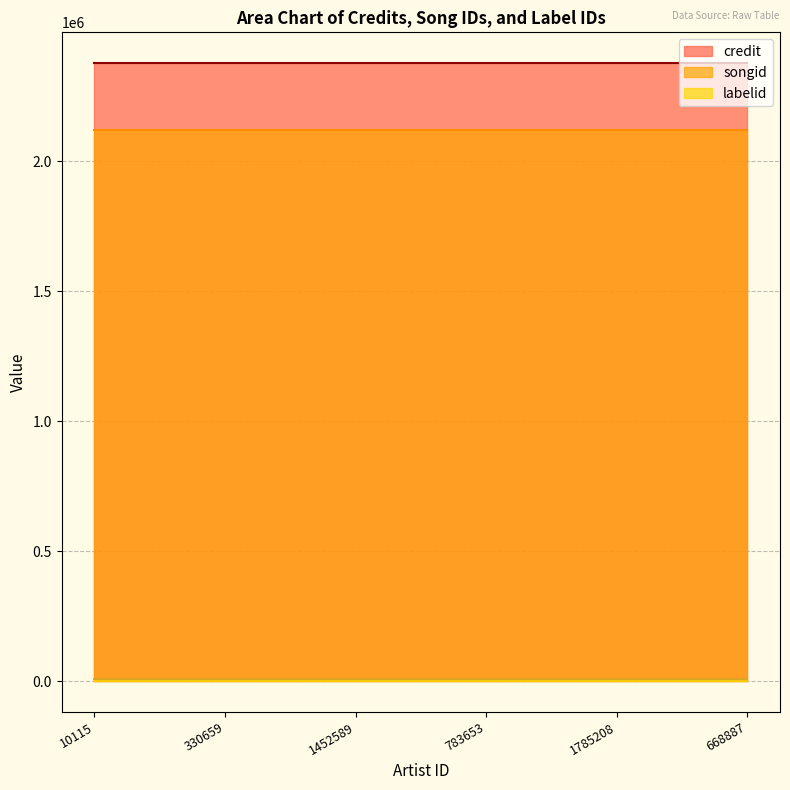

What is the sum of the credit values at 10115 and 1452589?

4752990